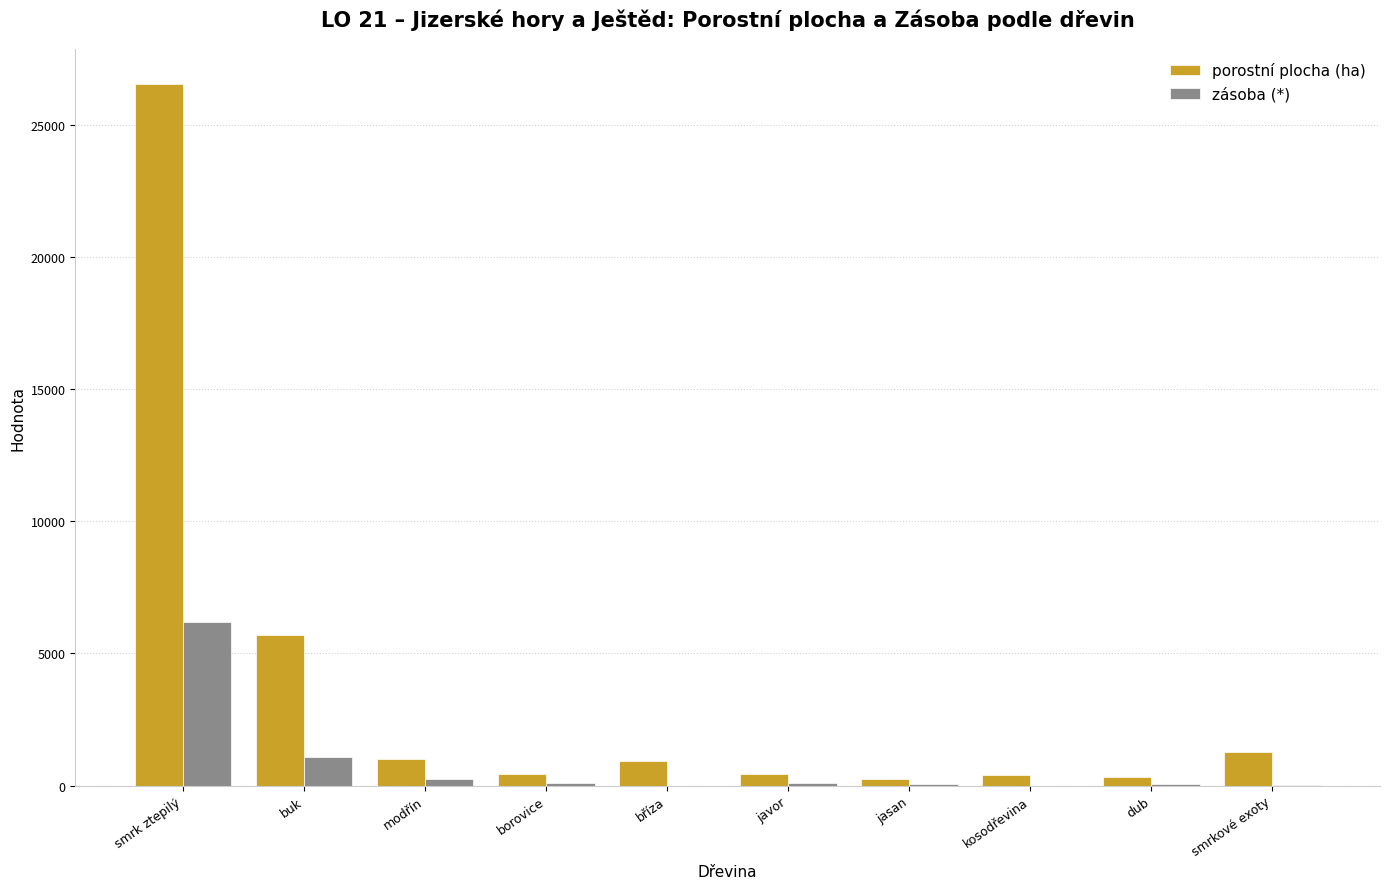

What is the greatest value displayed?

26541.3